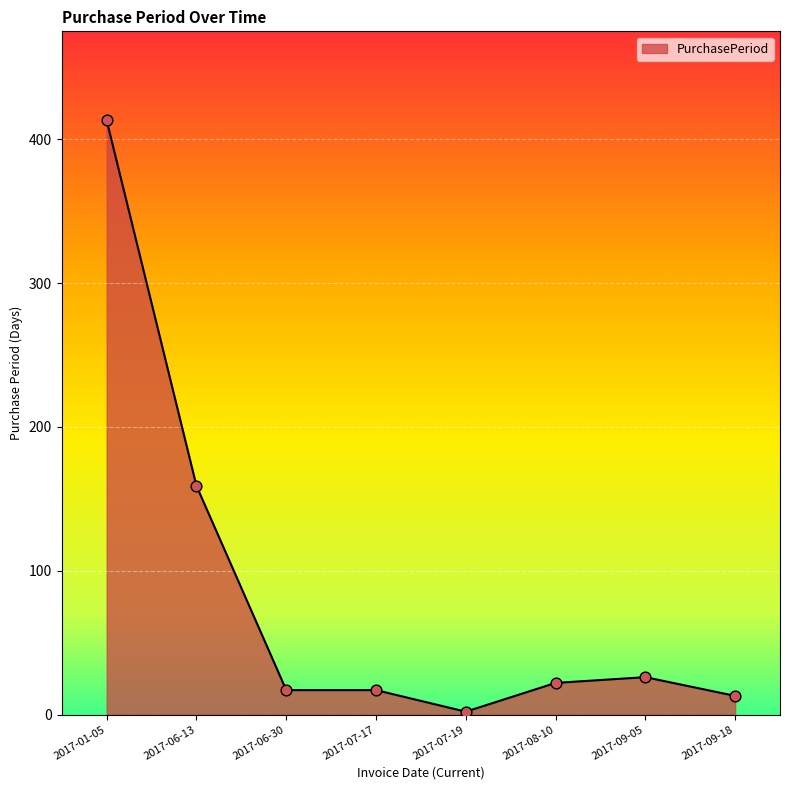

Between 2017-09-05 and 2017-09-18, which is larger?

2017-09-05